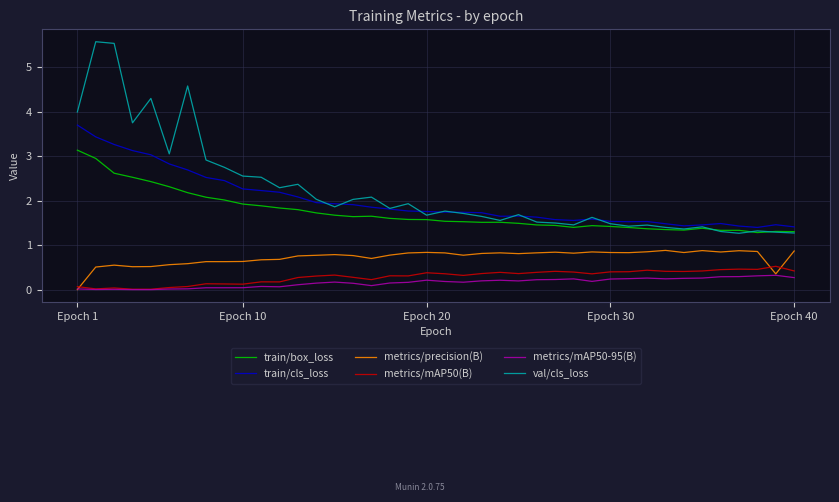

True or false: metrics/precision(B) and train/cls_loss cross at least once.

False